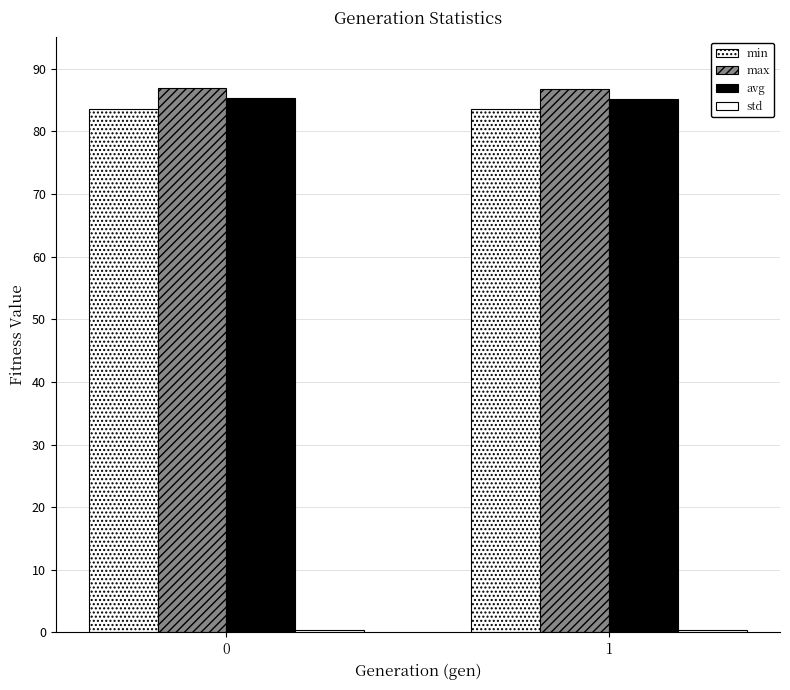

Is the value of std at 0 greater than the value of avg at 0?

No